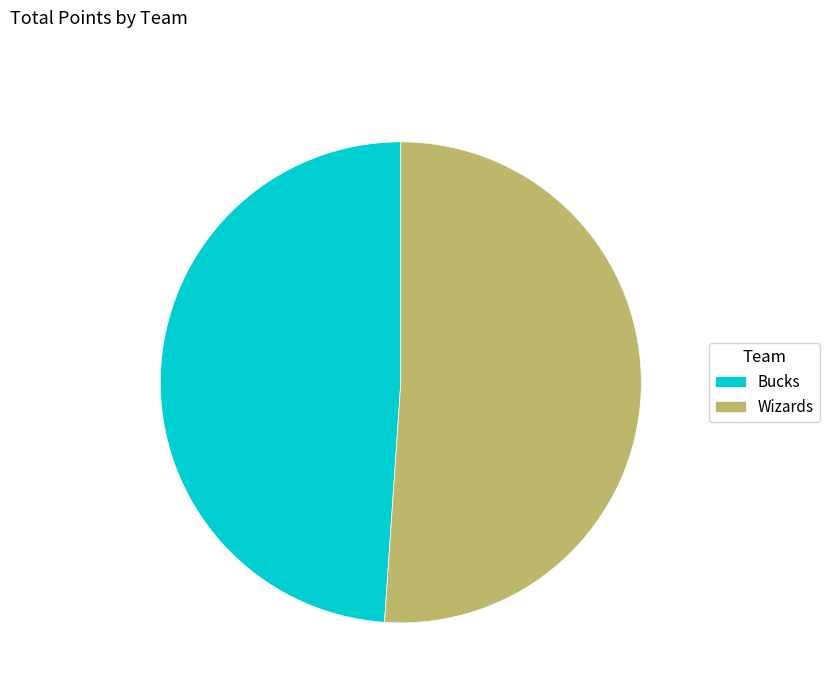

Is Wizards the majority of the pie?

Yes